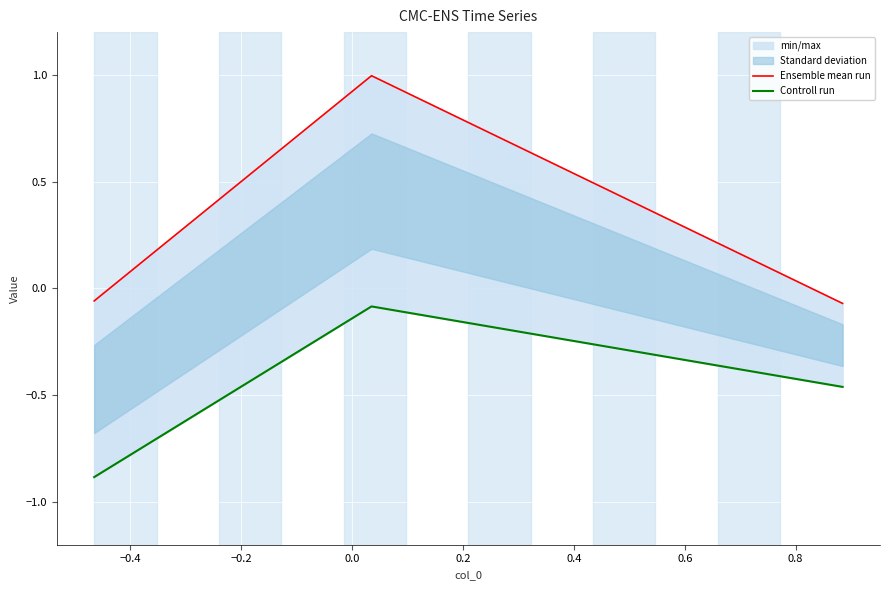

What is the difference between the maximum and minimum values in the Ensemble mean run series?

1.1